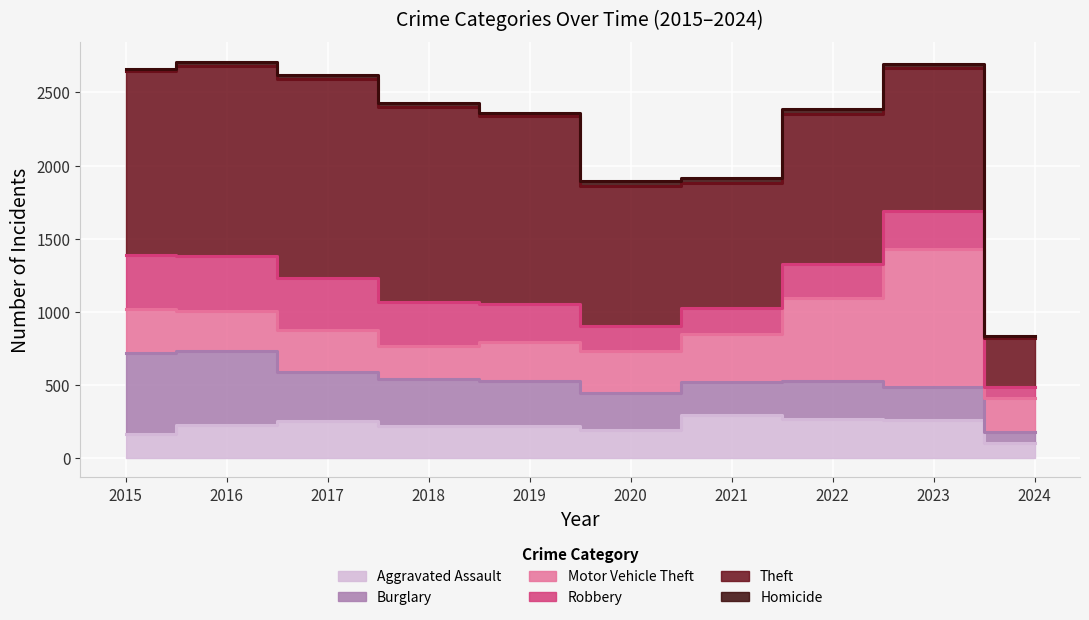

Is the value of Homicide at 2017 greater than the value of Burglary at 2020?

No